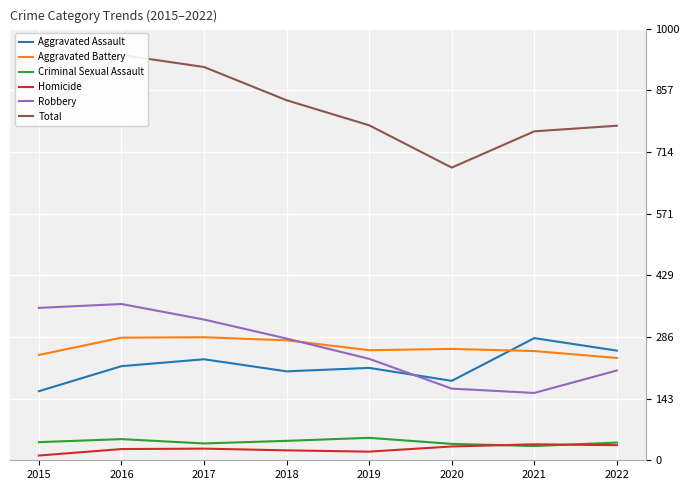

What is the difference between the second highest and second lowest values in the Aggravated Battery series?

40